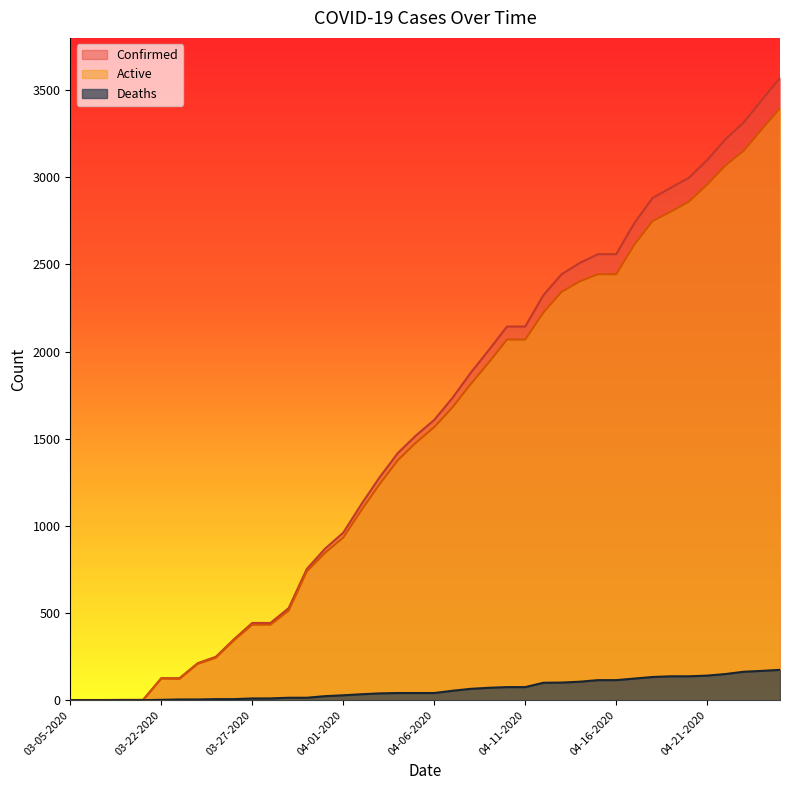

List the series in order of their peak value, lowest first.

Deaths, Active, Confirmed